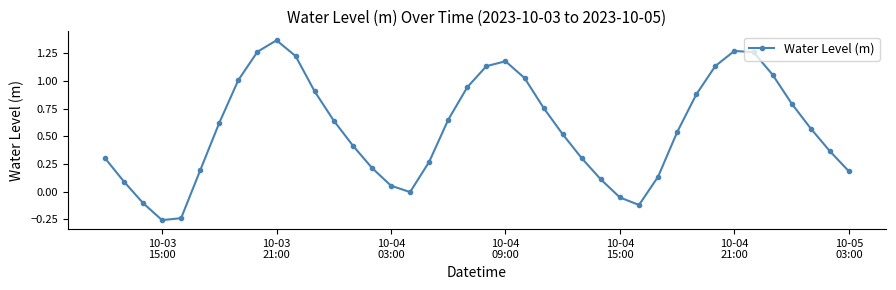

How many lines are shown in the chart?

1